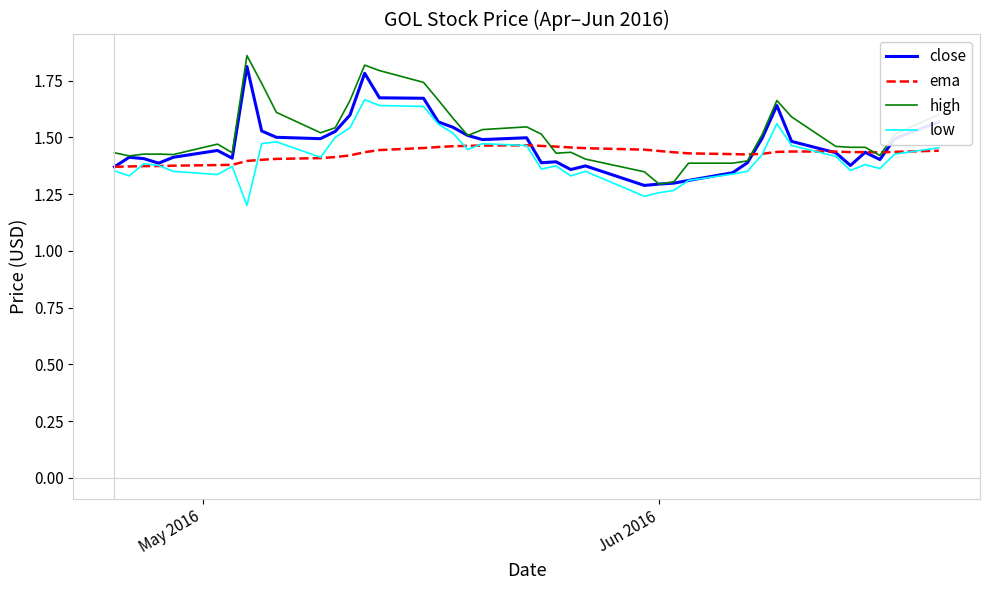

True or false: high and low cross at least once.

False